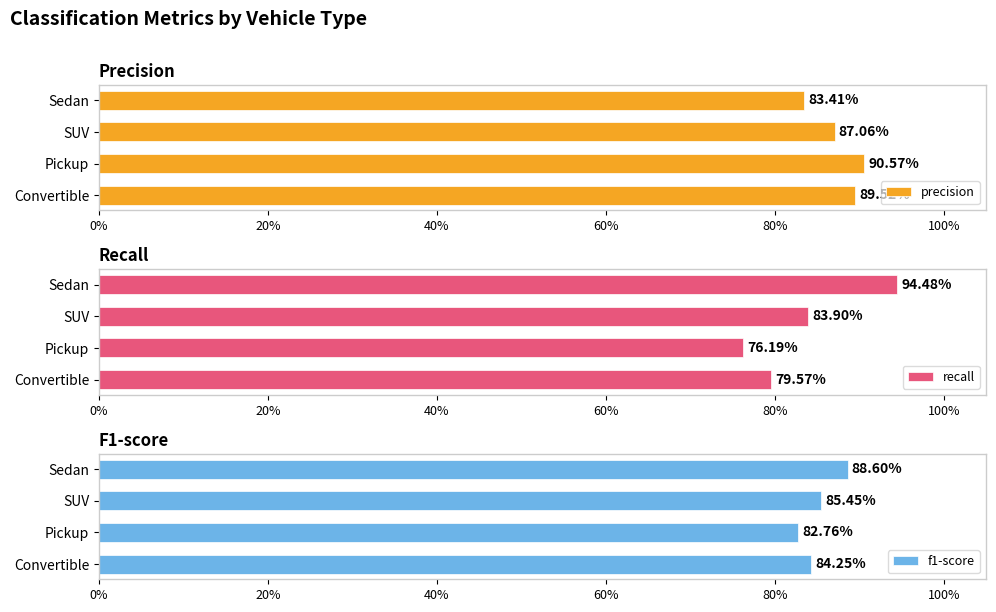

True or false: recall has a value of 0.5 at Sedan.

False